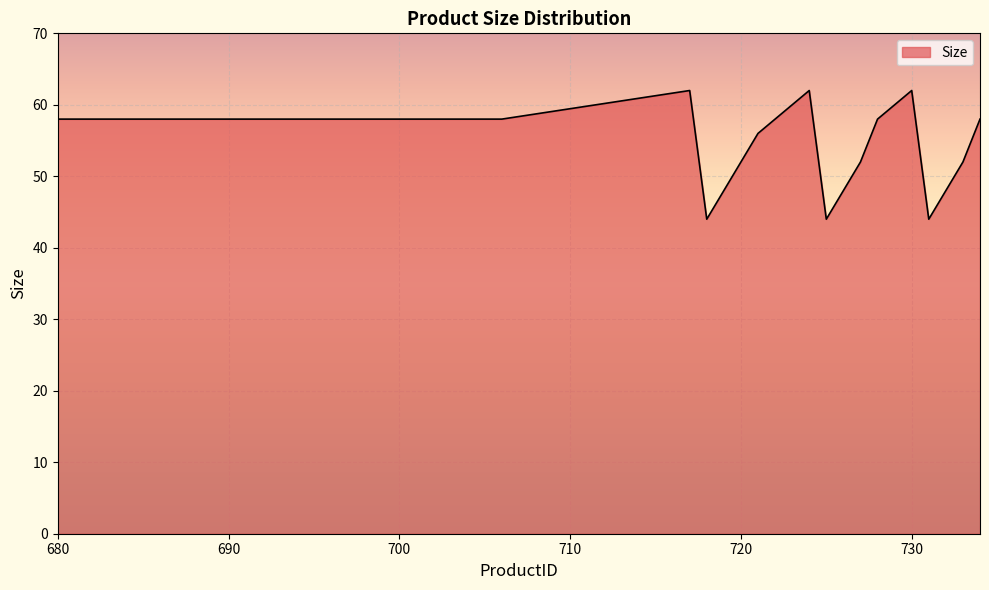

What is the greatest value displayed?

62